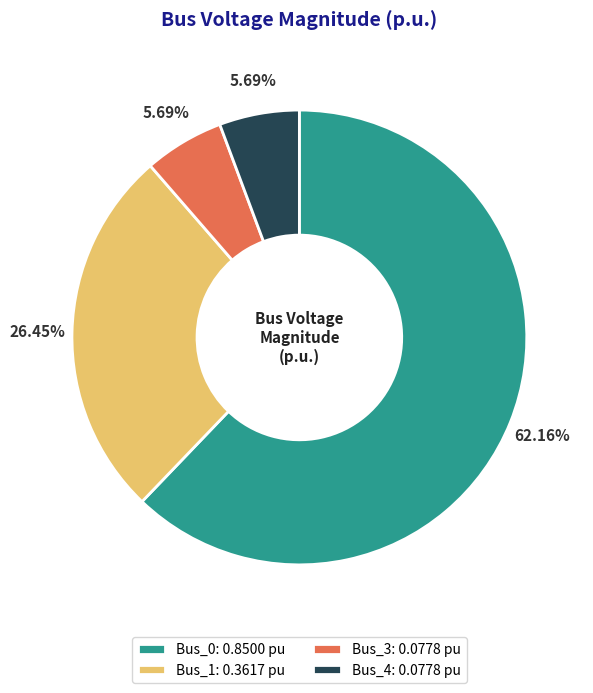

Is the sum of Bus_3: 0.0778 pu and Bus_0: 0.8500 pu greater than half?

Yes